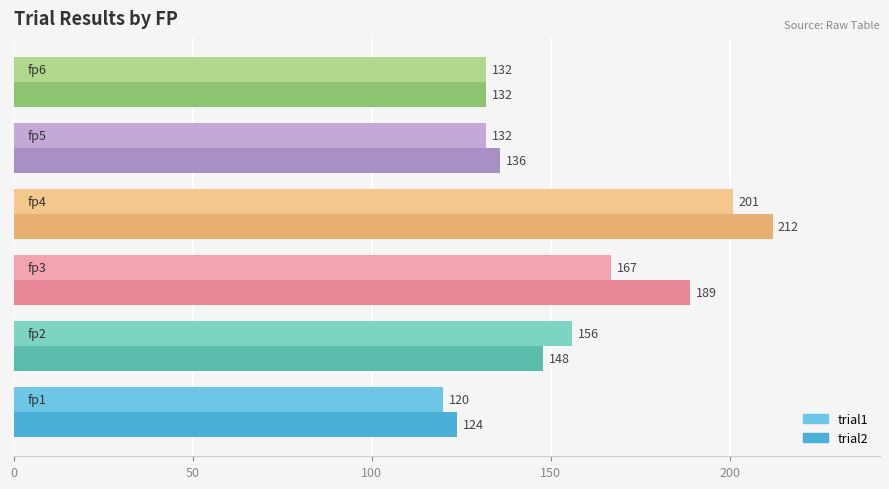

Which series has the largest total across all categories?

trial2